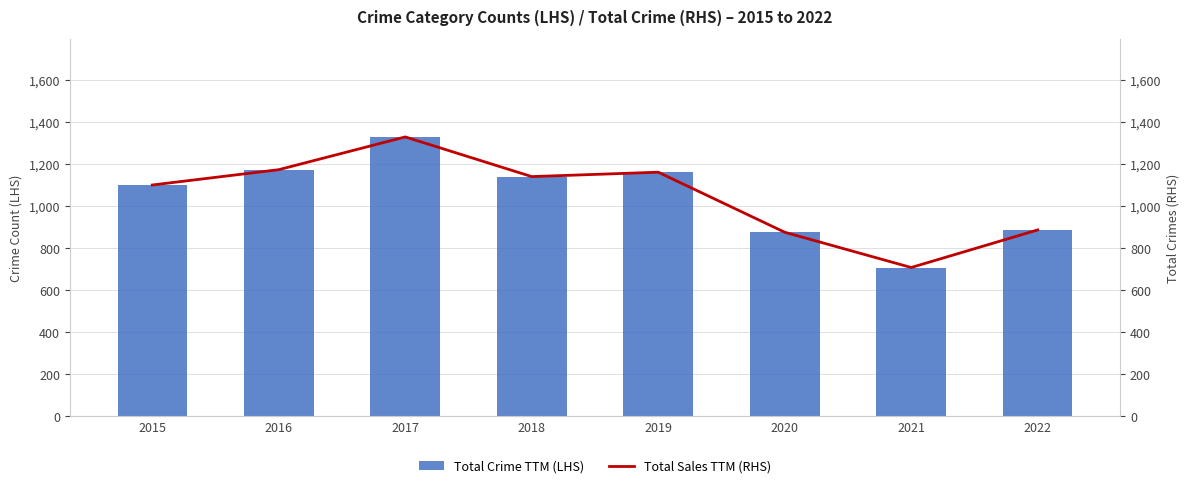

Is it true that Total Crime TTM (LHS) equals 888 at 2022?

True